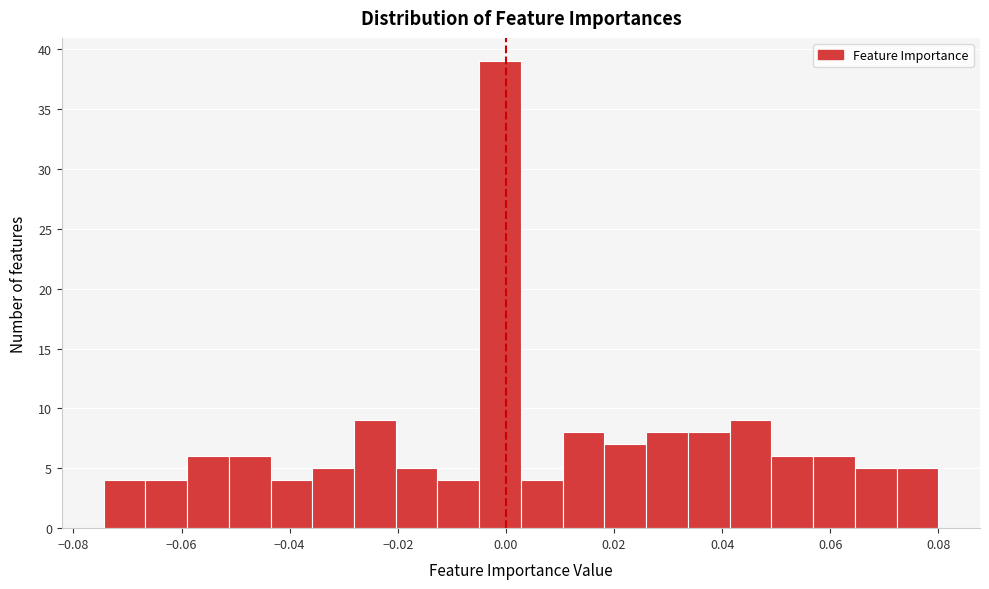

Read against the x-axis, roughly where is the centre of the tallest bar?

-0.002